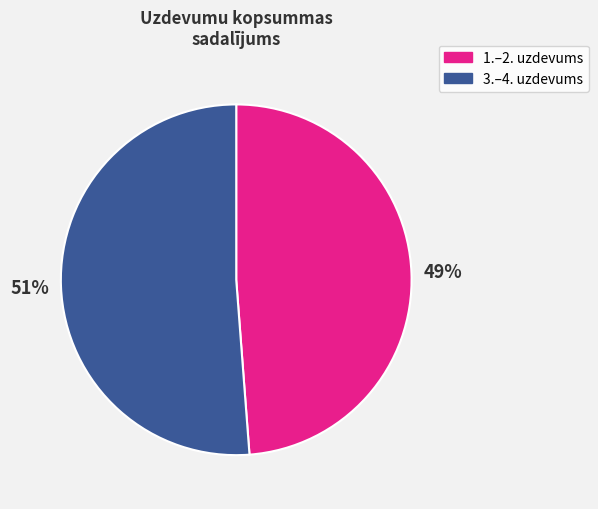

Do 1.–2. uzdevums and 3.–4. uzdevums together represent more than half of the pie?

Yes